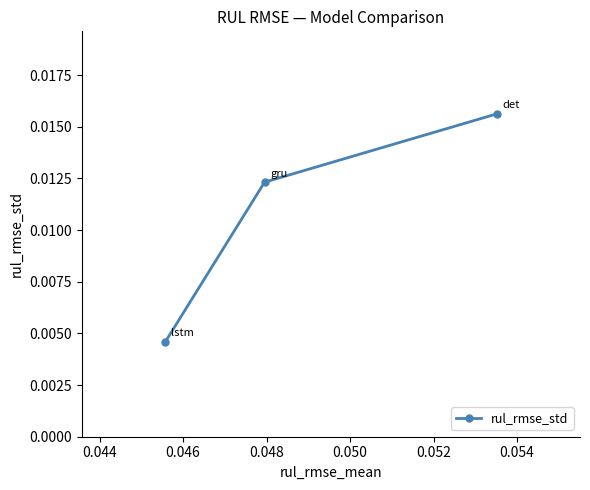

Count the values in the range 0 to 1.

3